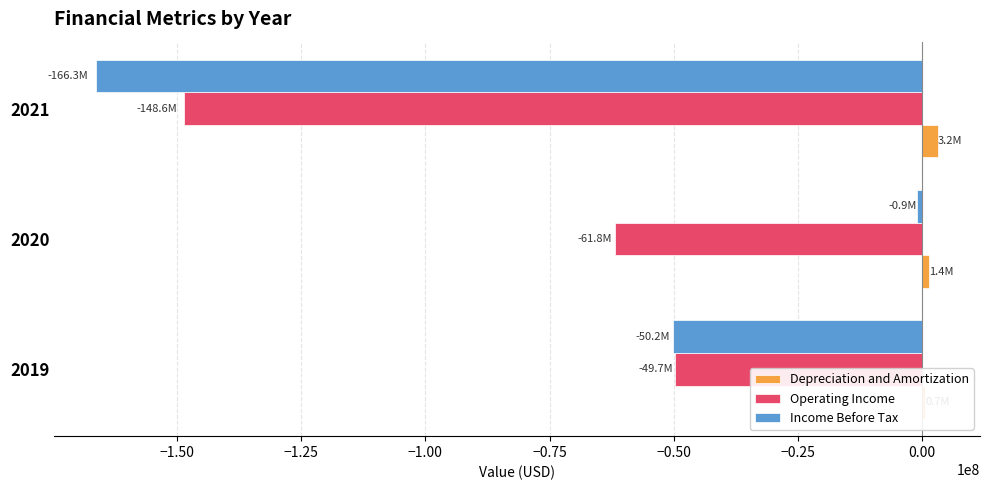

What is the value of the Income Before Tax bar at the 2nd from the left?

-897775